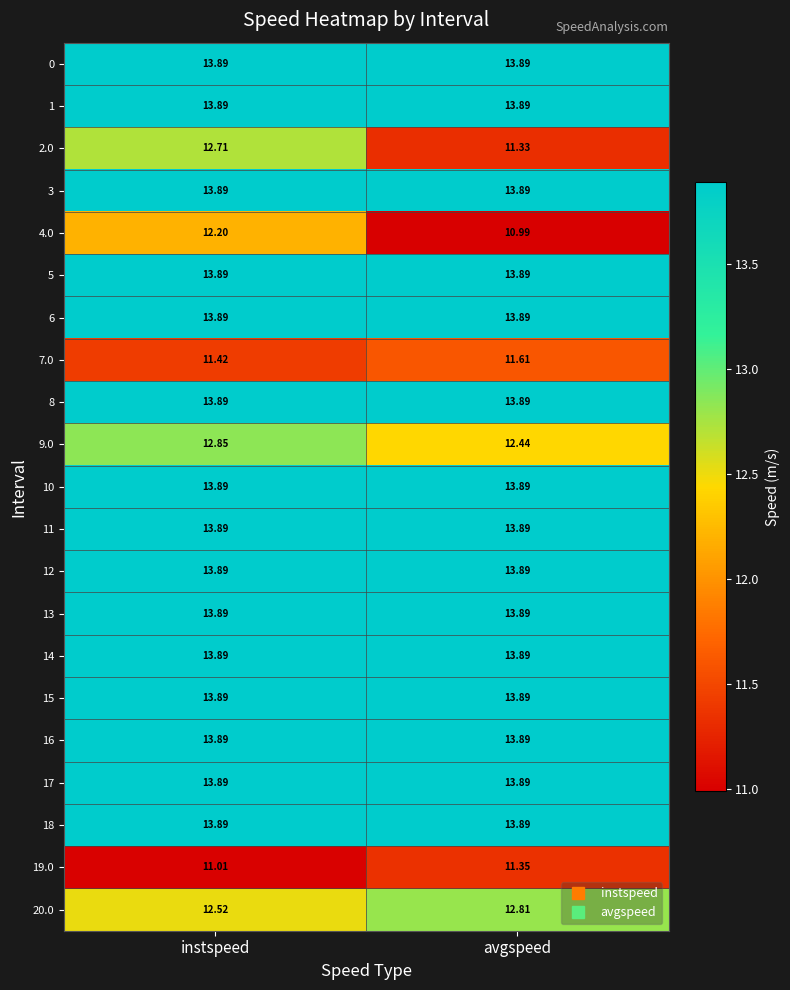

What is the total value across all series at avgspeed?

278.9